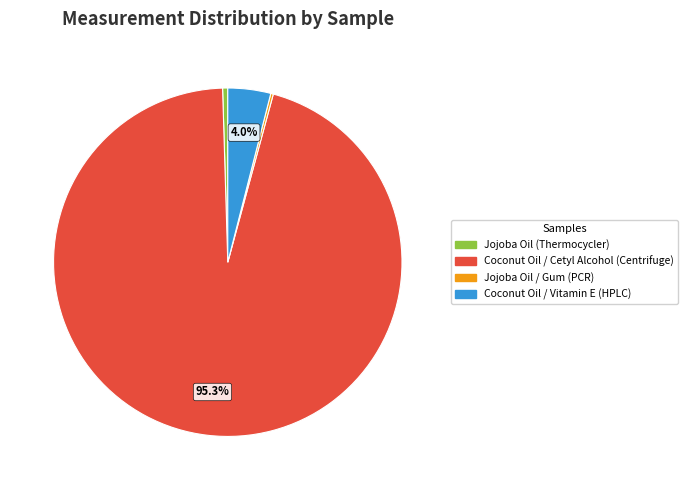

To the nearest percent, what percentage of the pie is Coconut Oil / Vitamin E (HPLC)?

4%